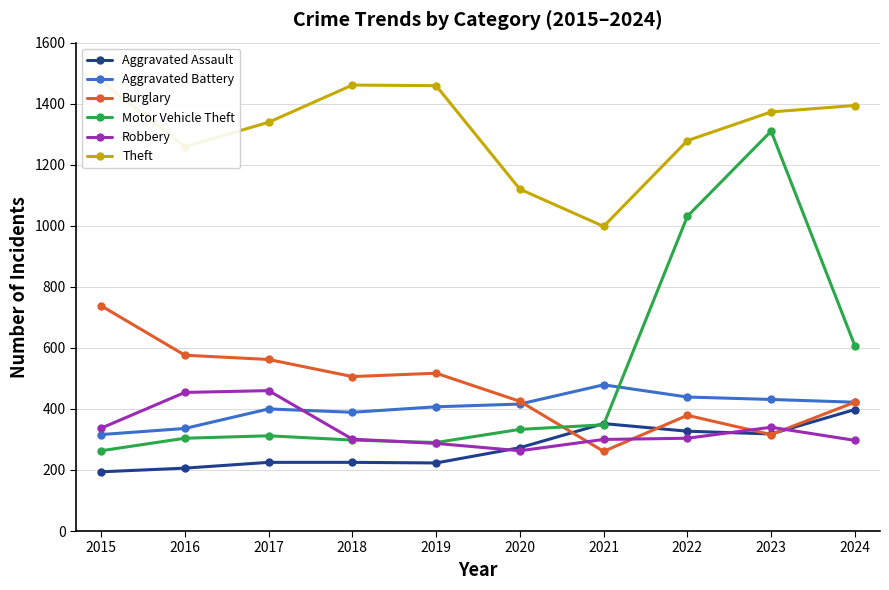

How many lines are shown in the chart?

6